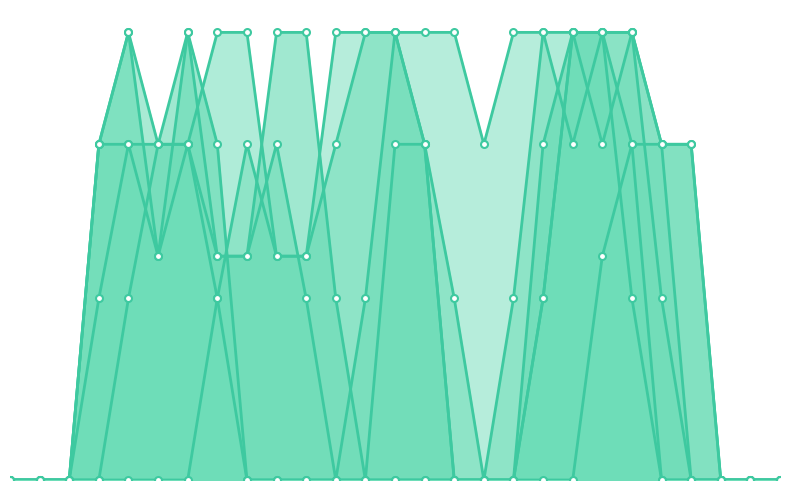

Which series has the largest range (max minus min)?

col_9